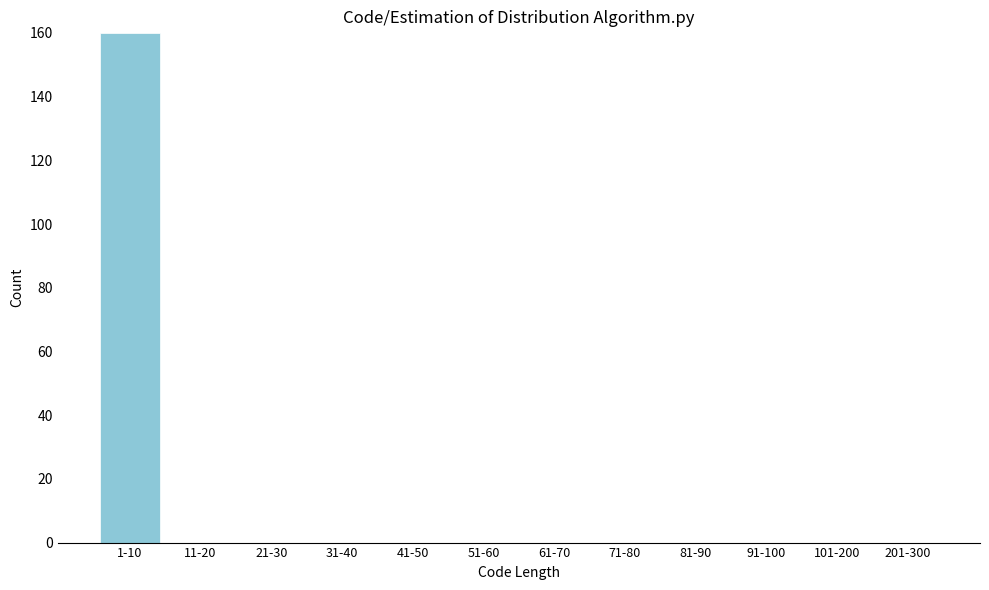

Reading left to right, what are all the values shown in this chart?

1-10=160	11-20=0	21-30=0	31-40=0	41-50=0	51-60=0	61-70=0	71-80=0	81-90=0	91-100=0	101-200=0	201-300=0